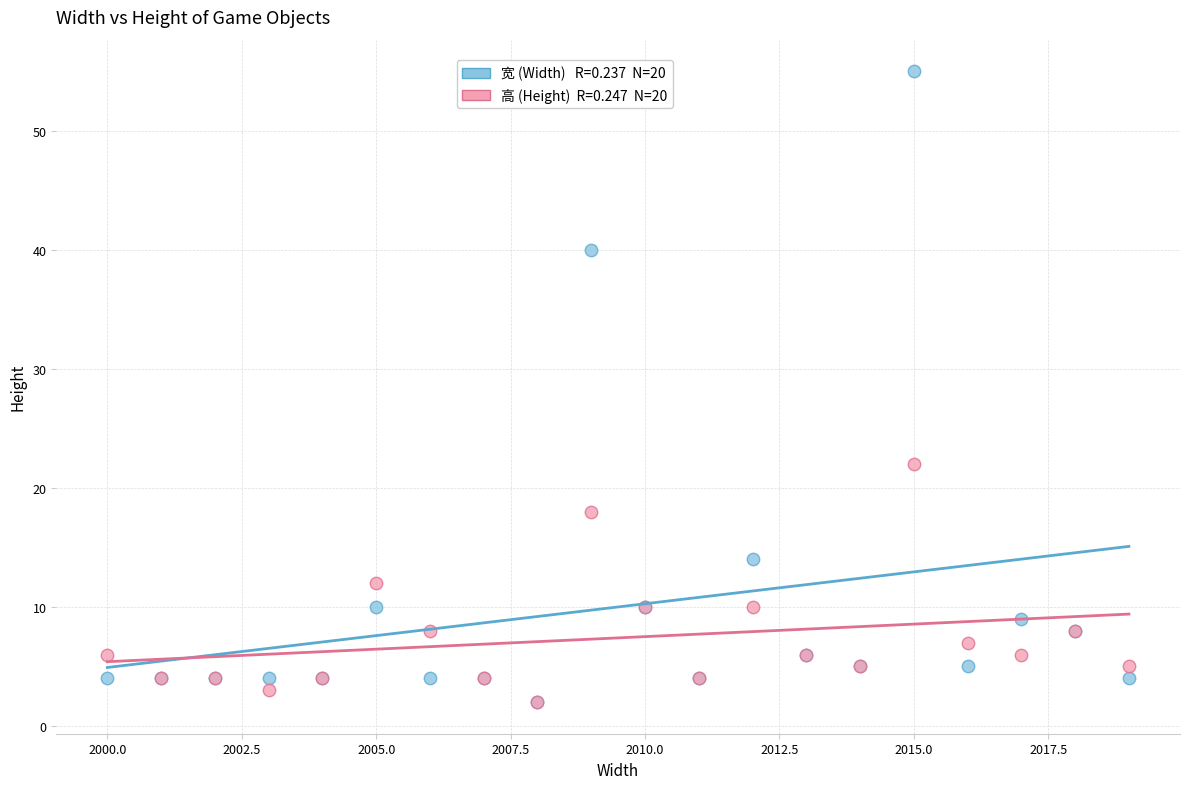

Across all series, what Y value is closest to 28?

22